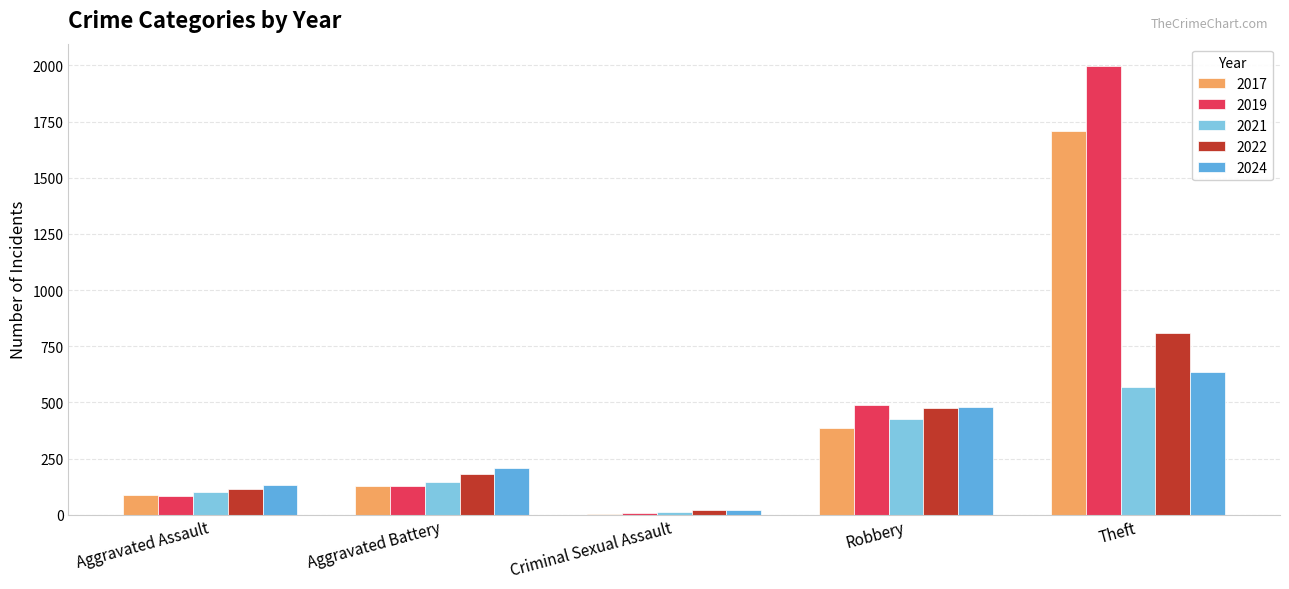

At which category is the sum across all series the highest?

Theft